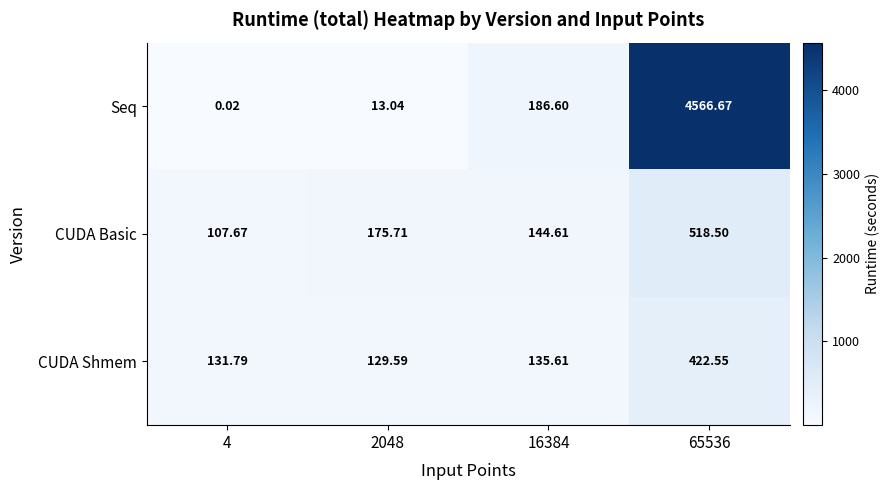

Which series has the largest total across all categories?

Seq